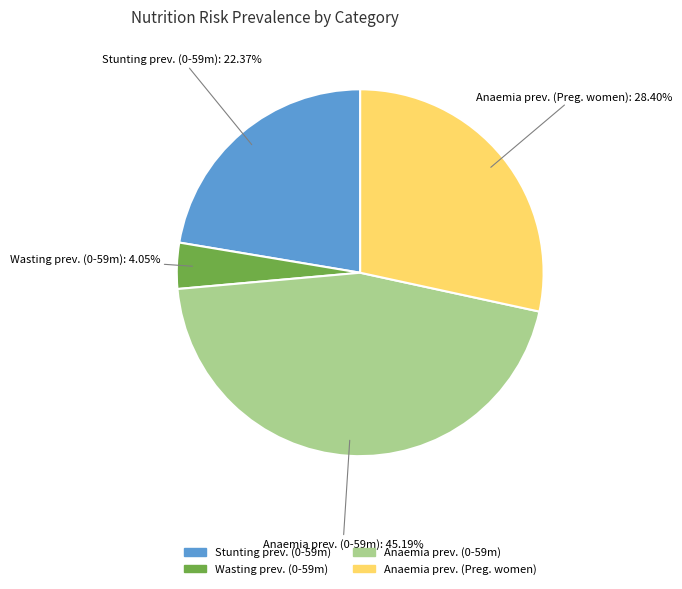

Between Anaemia prev. (Preg. women) and Anaemia prev. (0-59m), which is larger?

Anaemia prev. (0-59m)